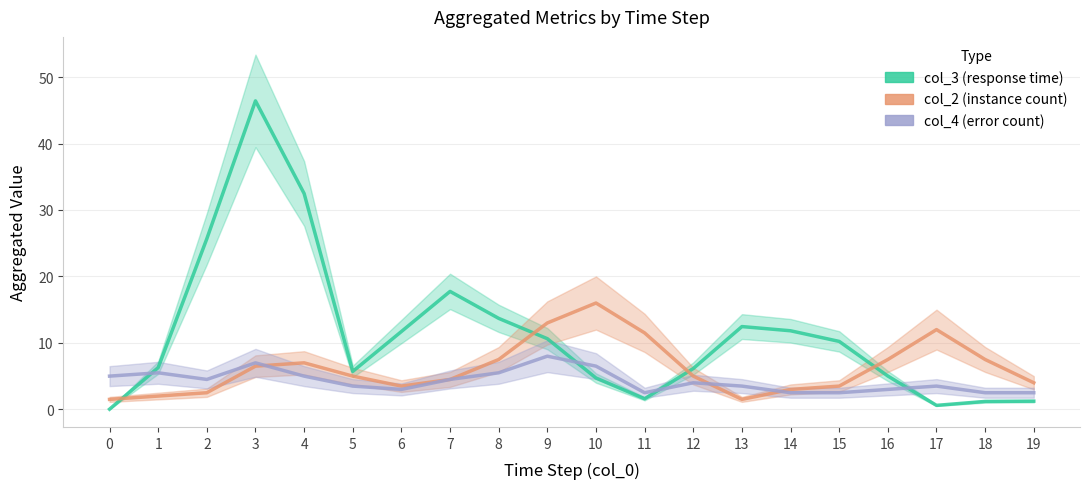

Which series changed the most between 14 and 17?

col_3 (response time)